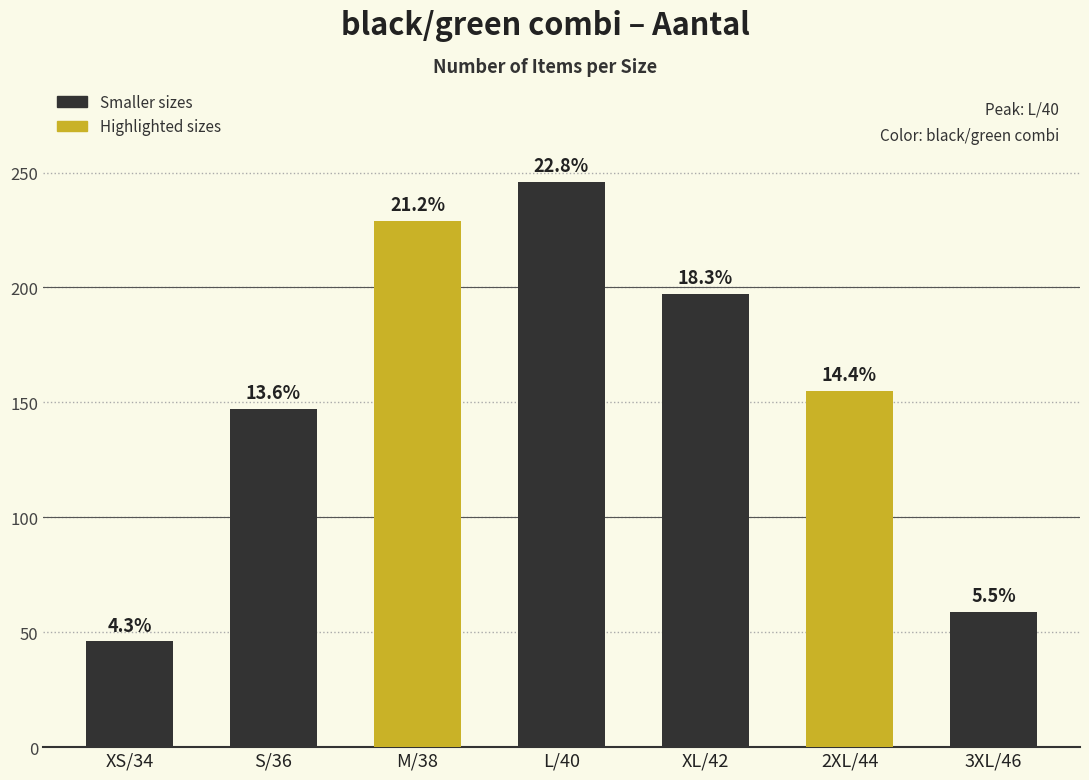

Rank the categories by value from highest to lowest.

L/40, M/38, XL/42, 2XL/44, S/36, 3XL/46, XS/34